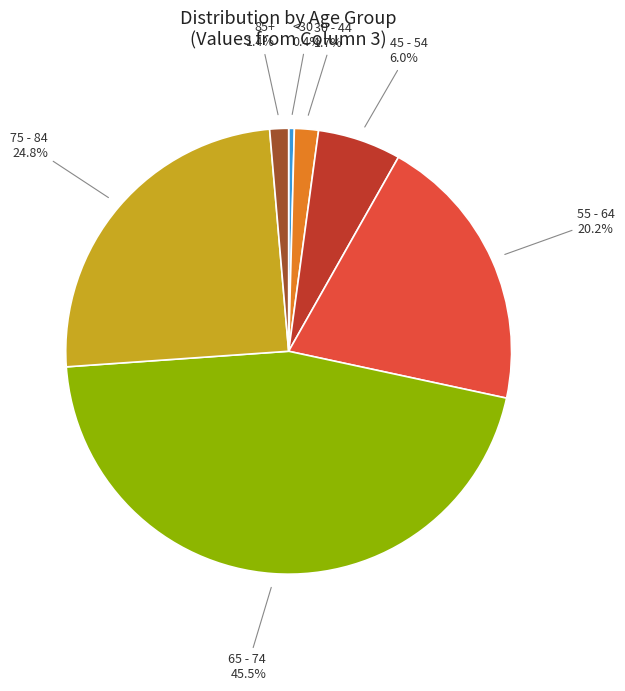

Does any single category account for the majority?

No